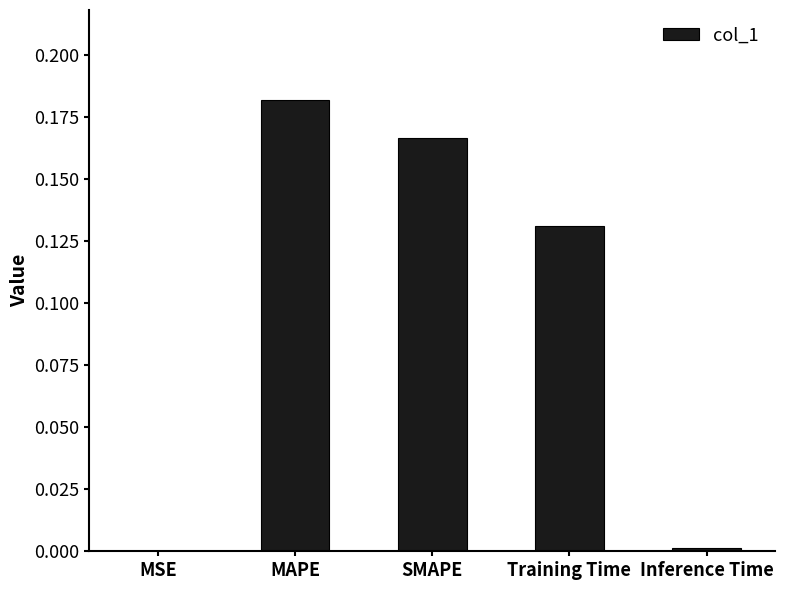

What is the change in value from MSE to Training Time?

+0.1